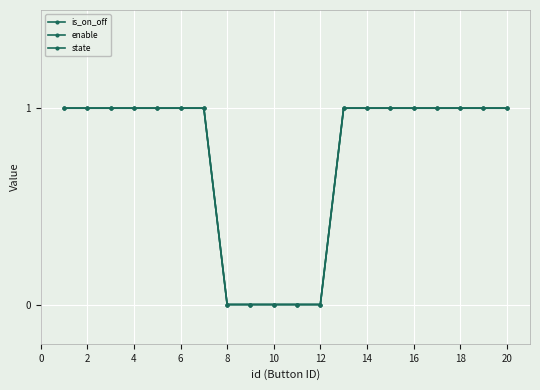

At which label is is_on_off closest to 0?

8